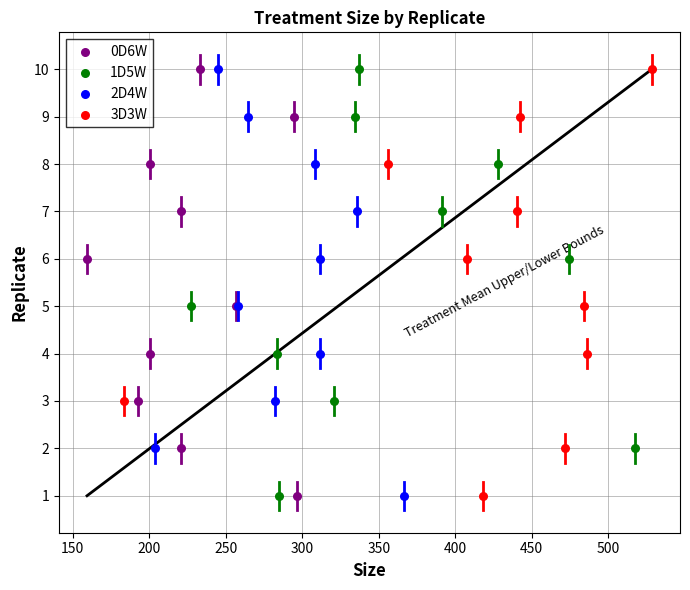

What are all the series names shown in the legend?

0D6W, 1D5W, 2D4W, 3D3W